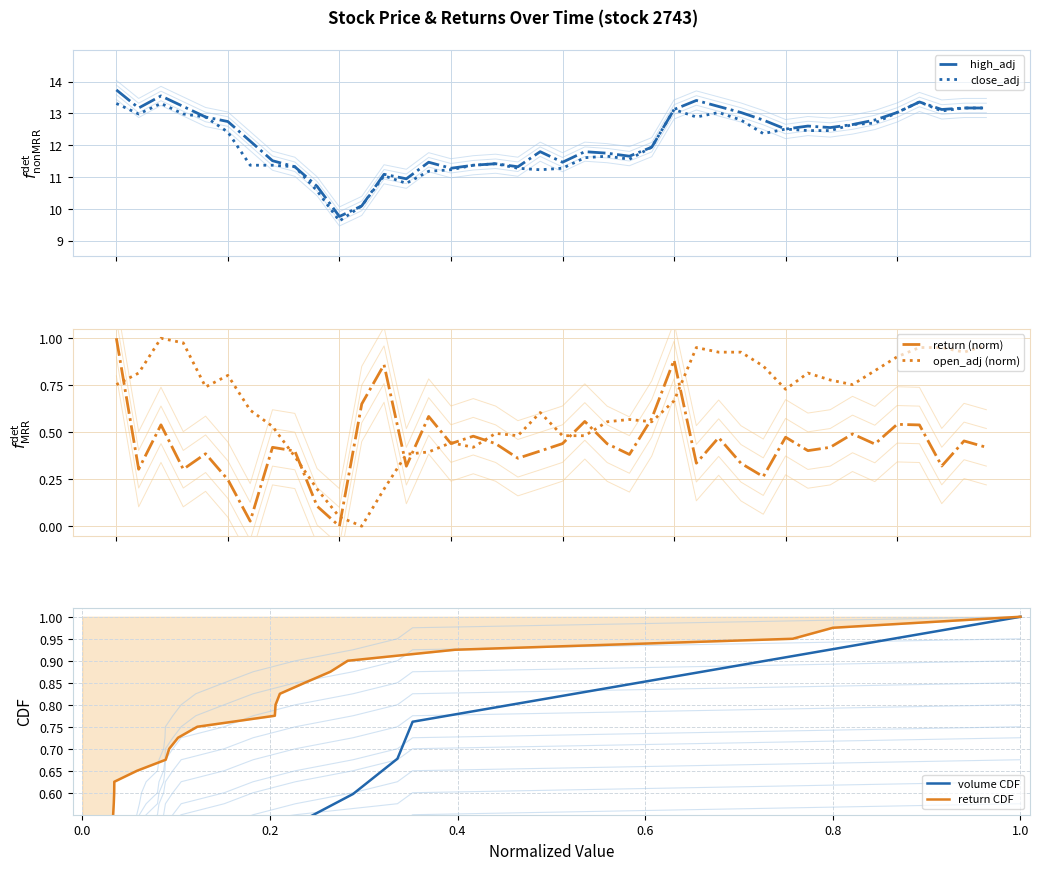

True or false: close_adj and return CDF cross at least once.

False